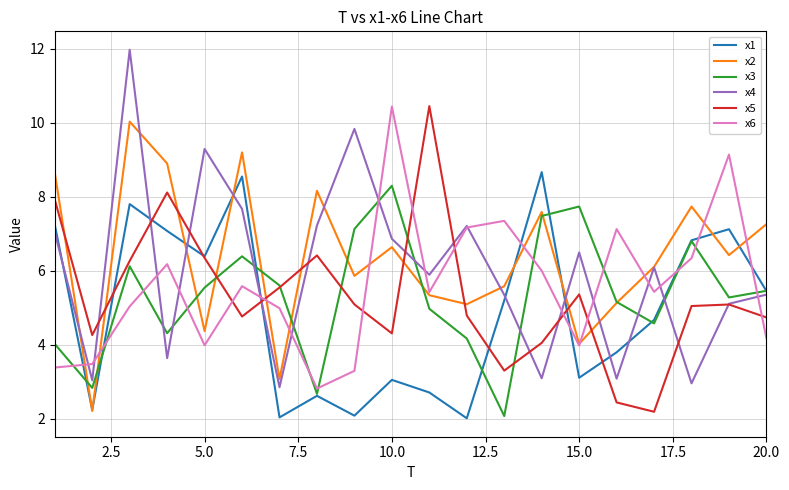

True or false: x3 and x6 intersect in this chart.

True